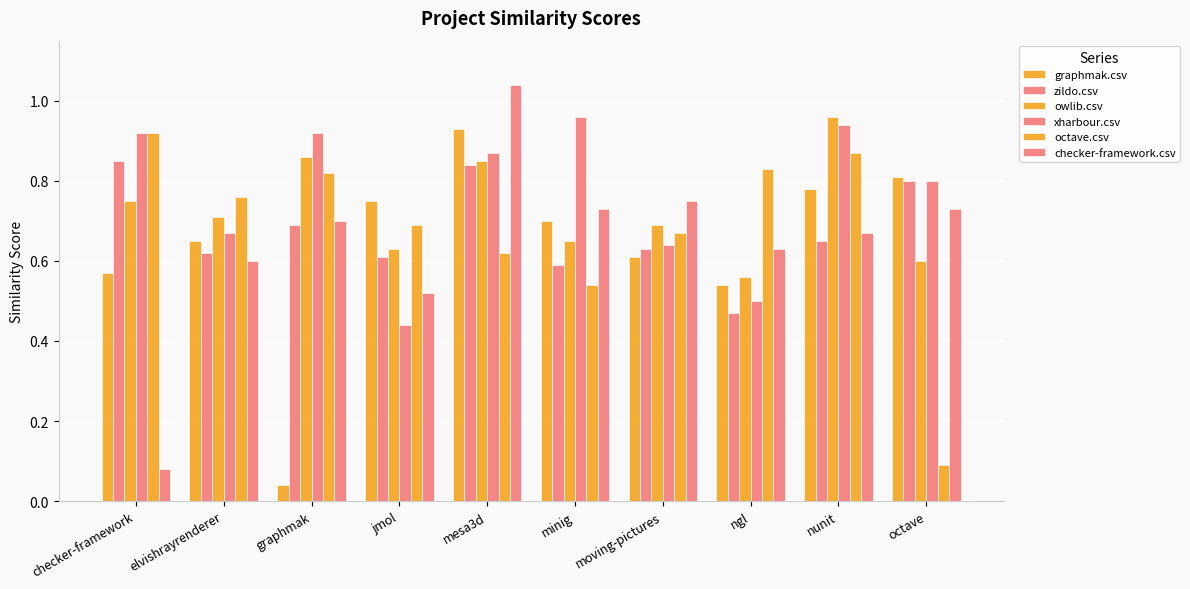

Which has a higher value, mesa3d or elvishrayrenderer?

mesa3d